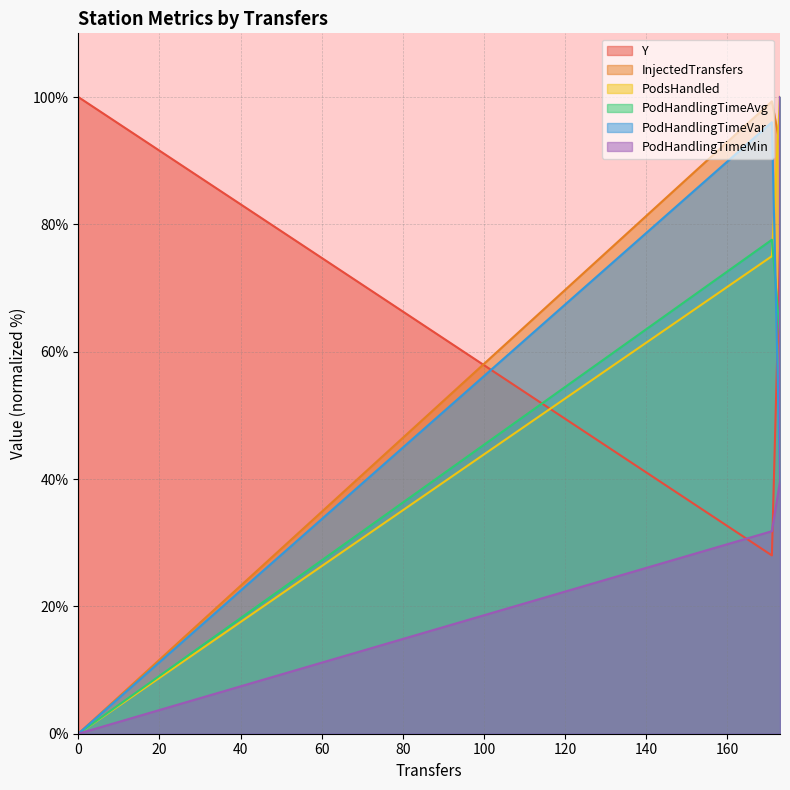

The value of Y at 173 is 52.0. True or false?

True